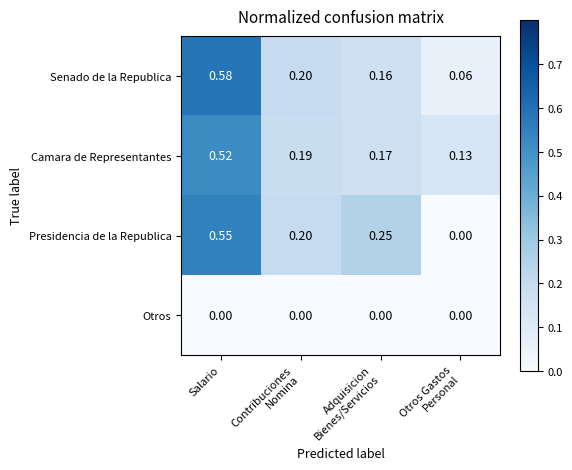

Which series has the largest total across all categories?

Camara de Representantes